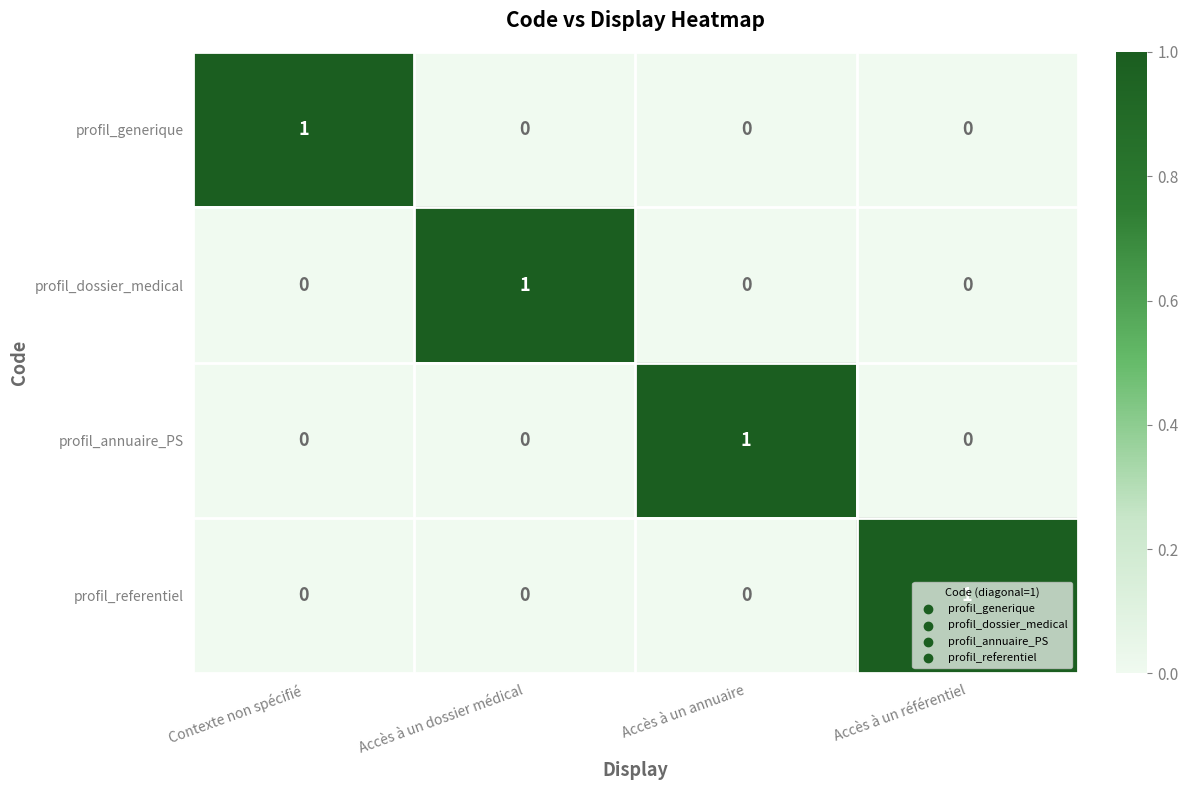

At which label does profil_annuaire_PS reach its peak?

Accès à un annuaire